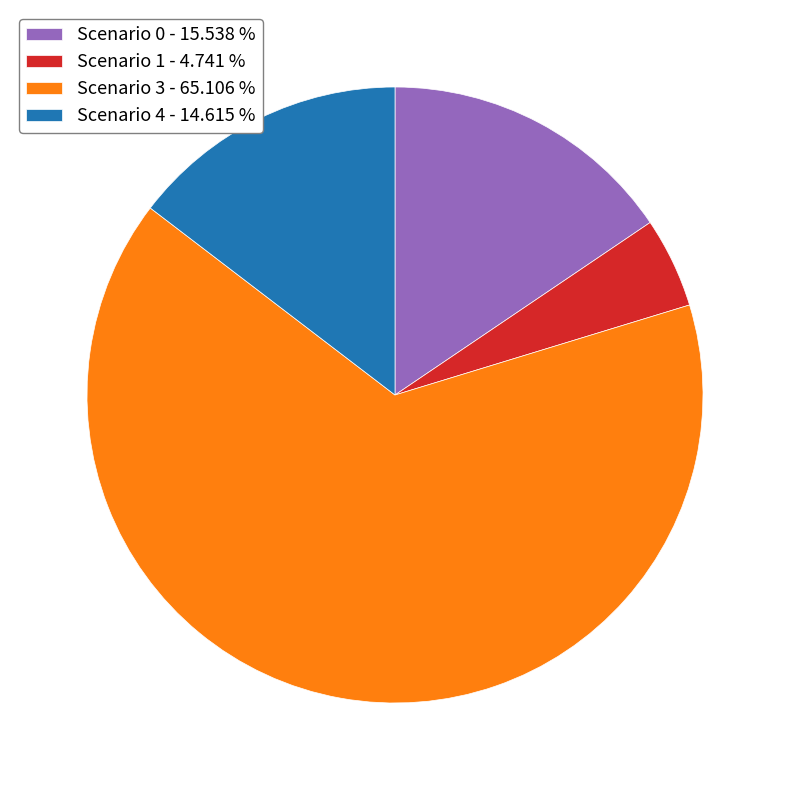

Rank the categories by value from highest to lowest.

Scenario 3 - 65.106 %, Scenario 0 - 15.538 %, Scenario 4 - 14.615 %, Scenario 1 - 4.741 %